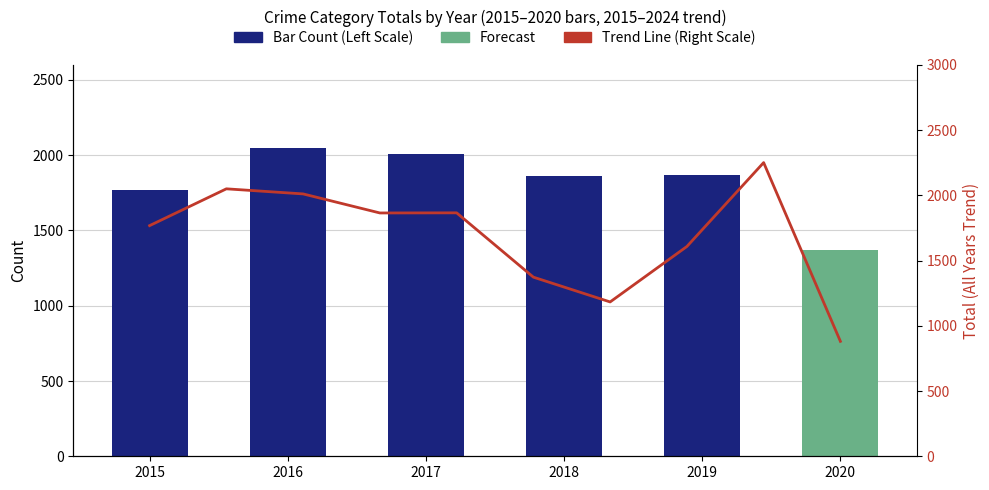

Which has a higher value, 2016 or 2018?

2016